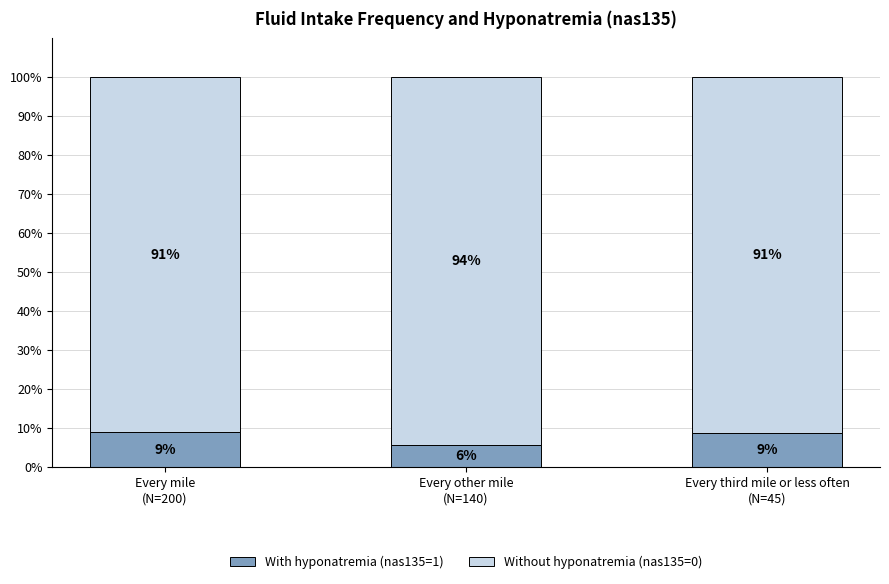

What are all the series names shown in the legend?

With hyponatremia (nas135=1), Without hyponatremia (nas135=0)